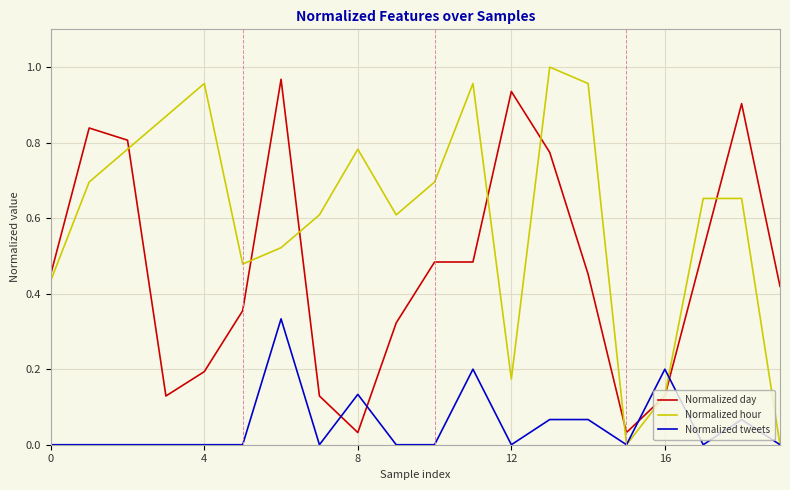

How many times do Normalized tweets and Normalized day cross each other?

4